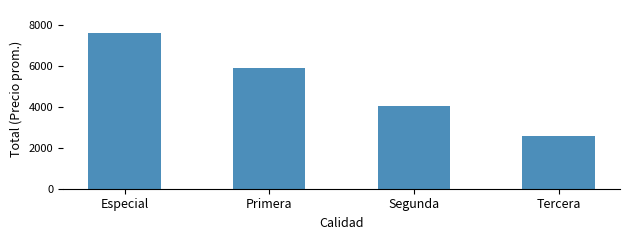

Where is the data nearest to the value 5095?

Primera